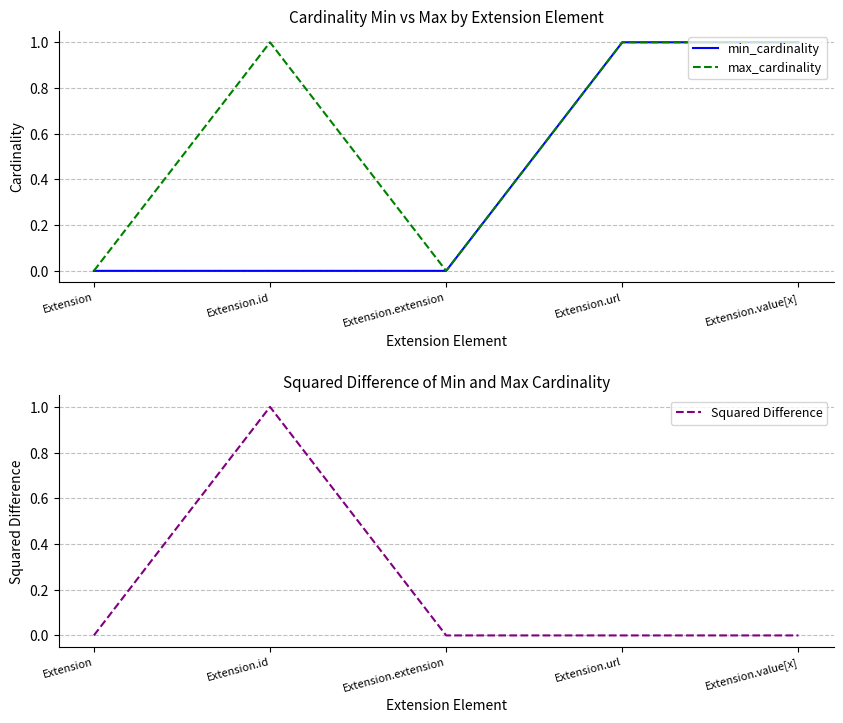

Is the value of max_cardinality at Extension greater than the value of min_cardinality at Extension.url?

No